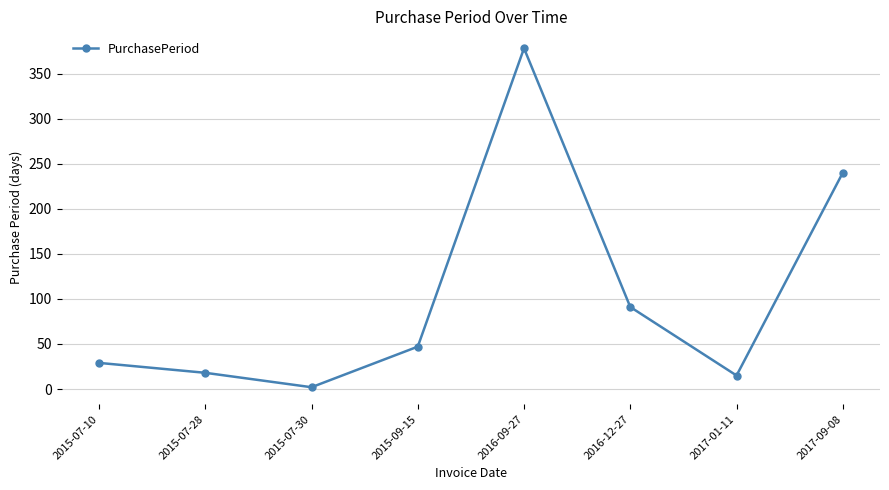

What is the maximum value shown in the chart?

378